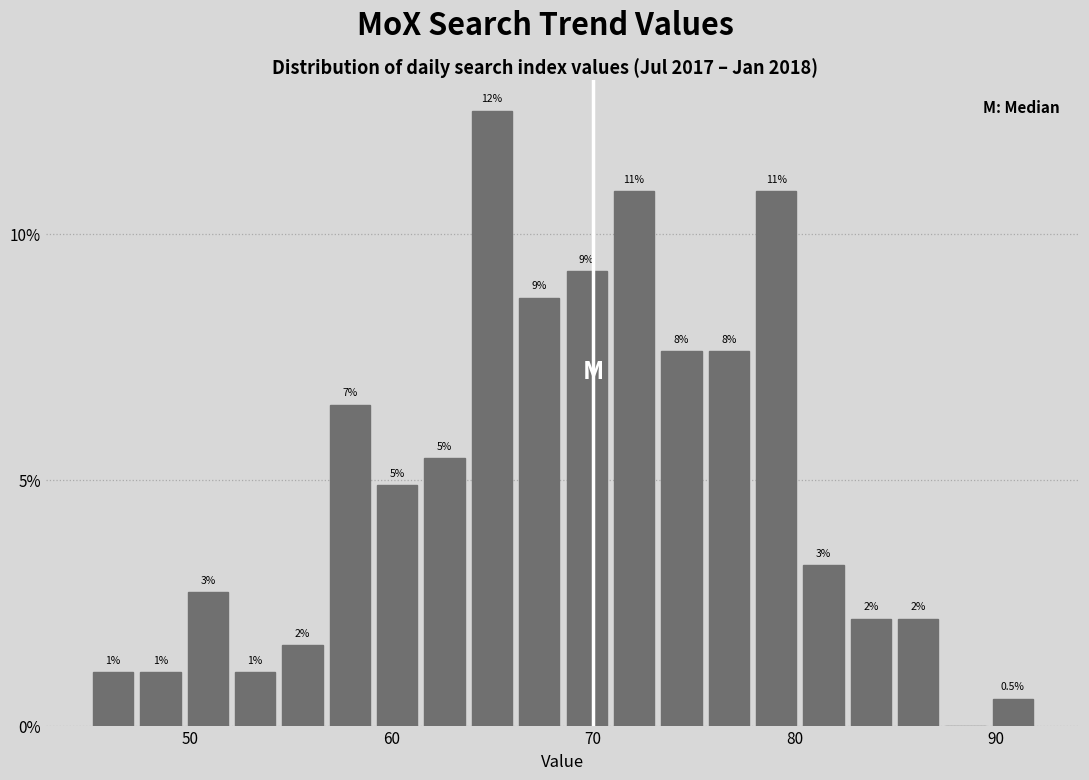

Read against the x-axis, roughly where is the centre of the tallest bar?

65